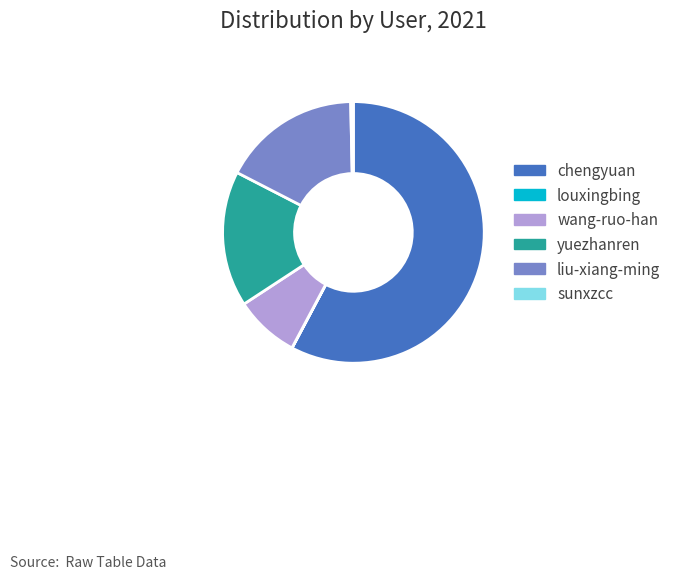

Combined, do chengyuan and liu-xiang-ming account for over 50%?

Yes